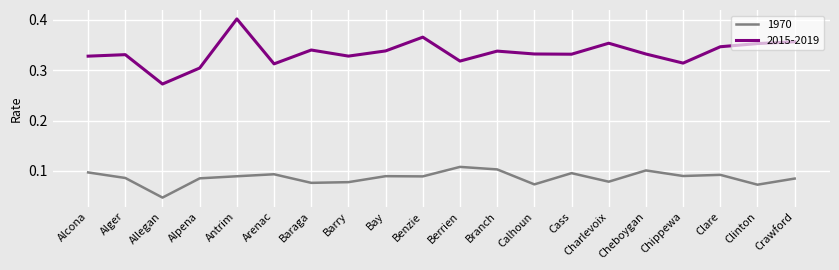

Which series has the largest range (max minus min)?

2015-2019